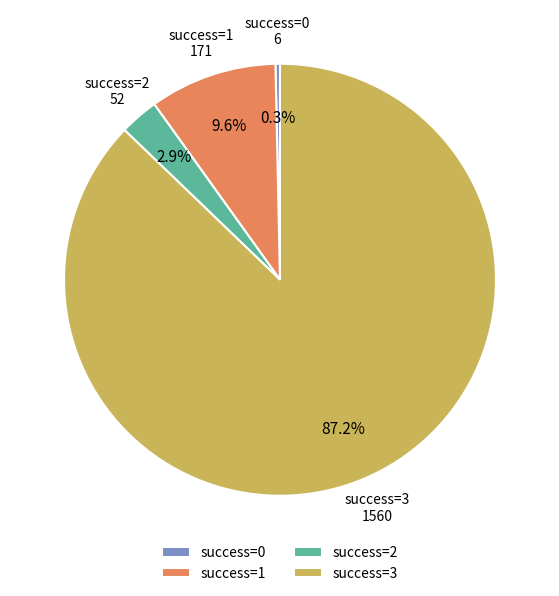

What percentage is NOT represented by success=3?

12.8%